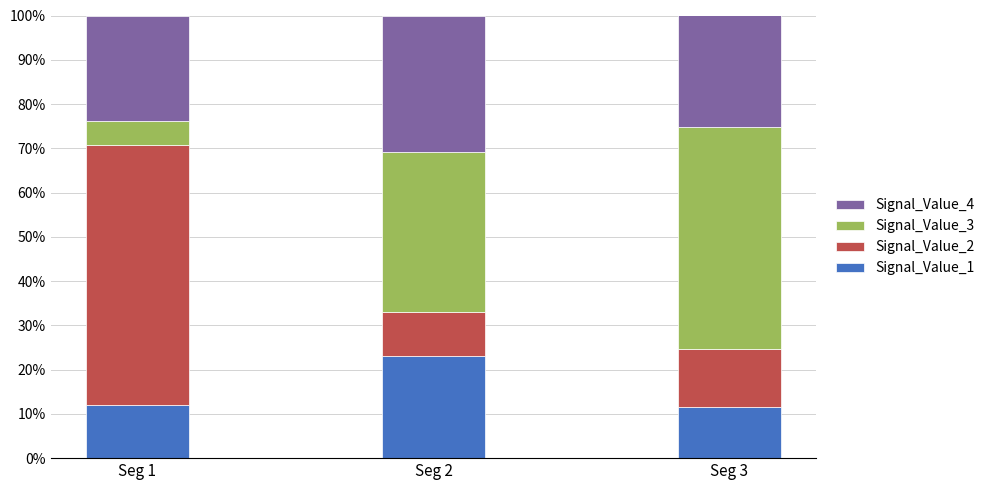

What is the approximate value of Signal_Value_1 at Seg 2?

23.0